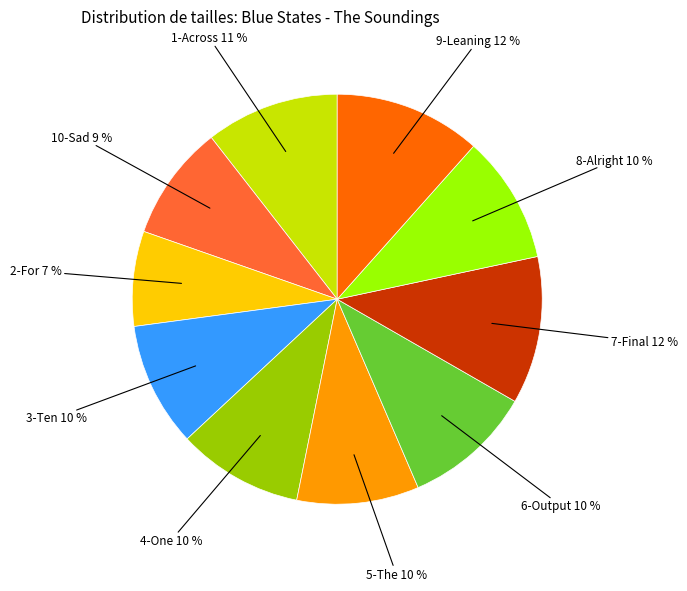

Does any single category account for the majority?

No